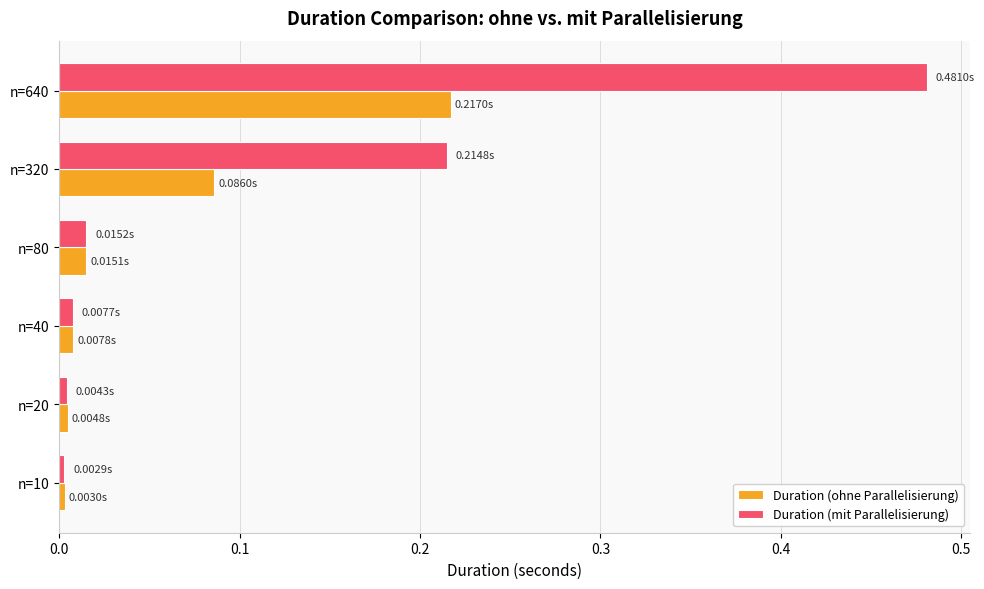

How many categories are shown in the chart?

6